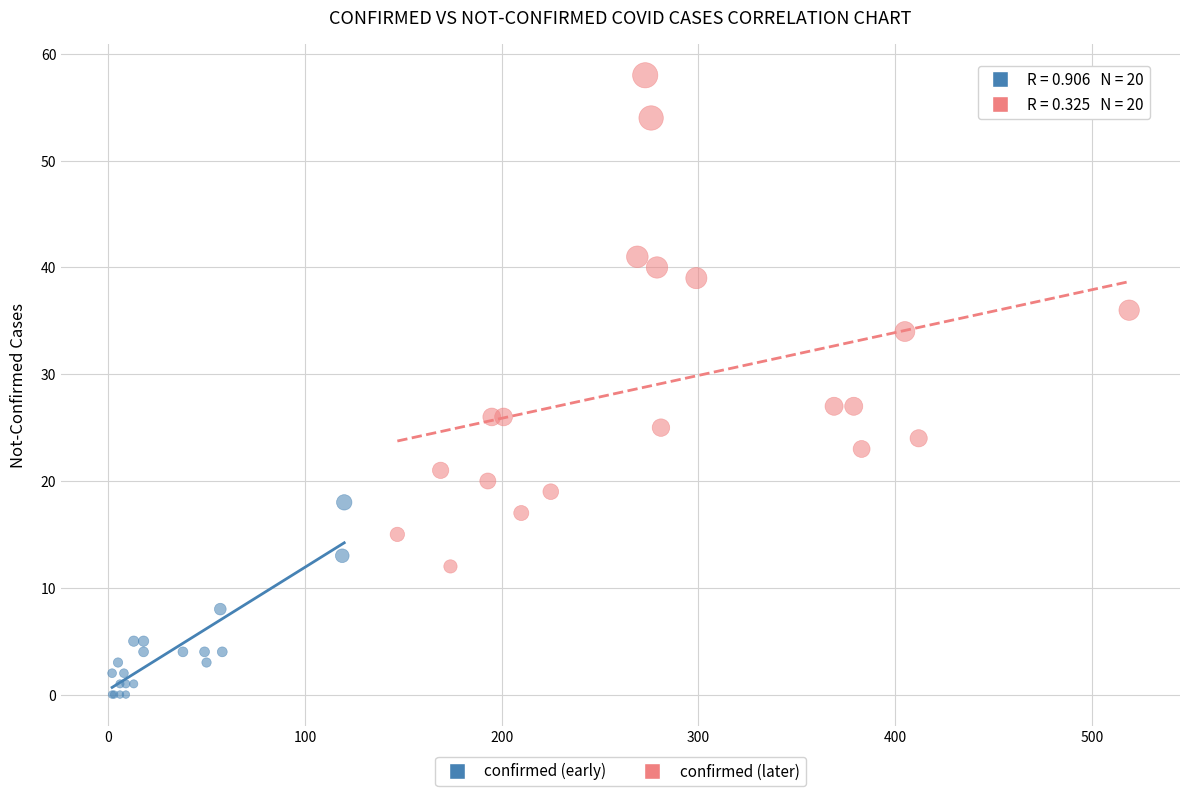

What are all the series names shown in the legend?

confirmed (early), confirmed (later)